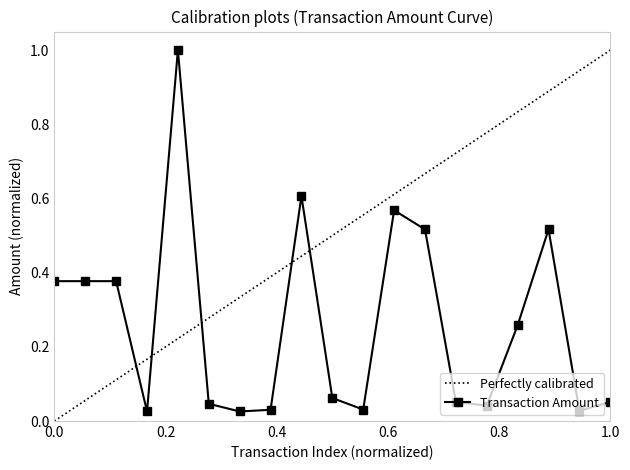

Rank the series by their average value, from lowest to highest.

Transaction Amount, Perfectly calibrated